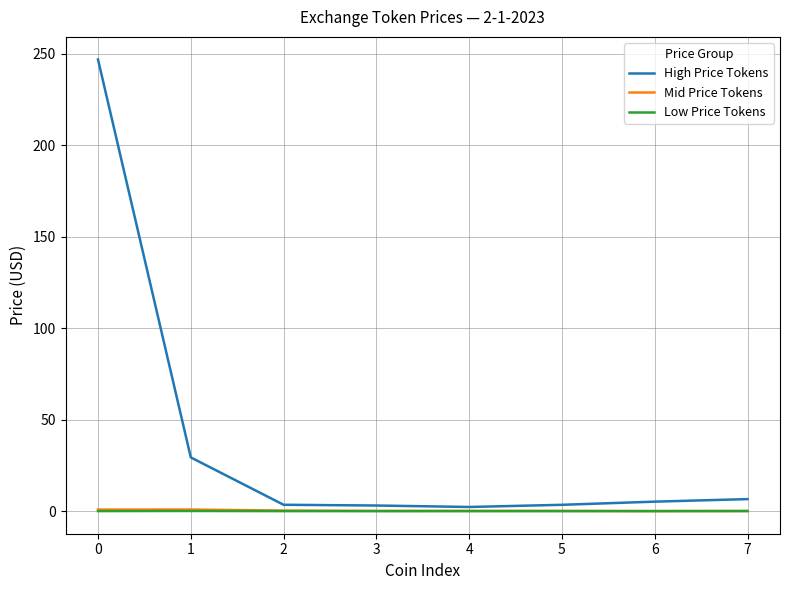

Which series has the largest total across all categories?

High Price Tokens